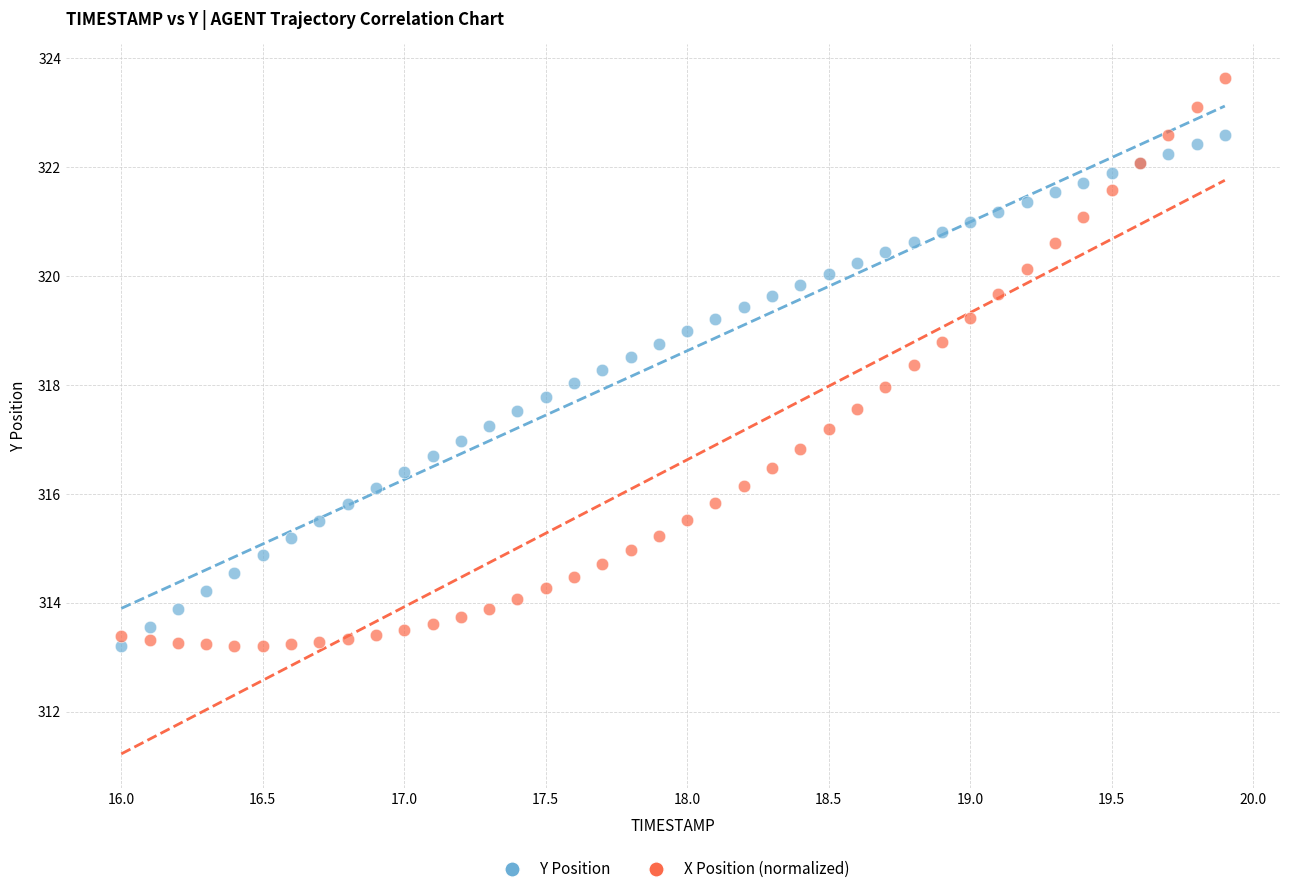

What are all the series names shown in the legend?

Y Position, X Position (normalized)